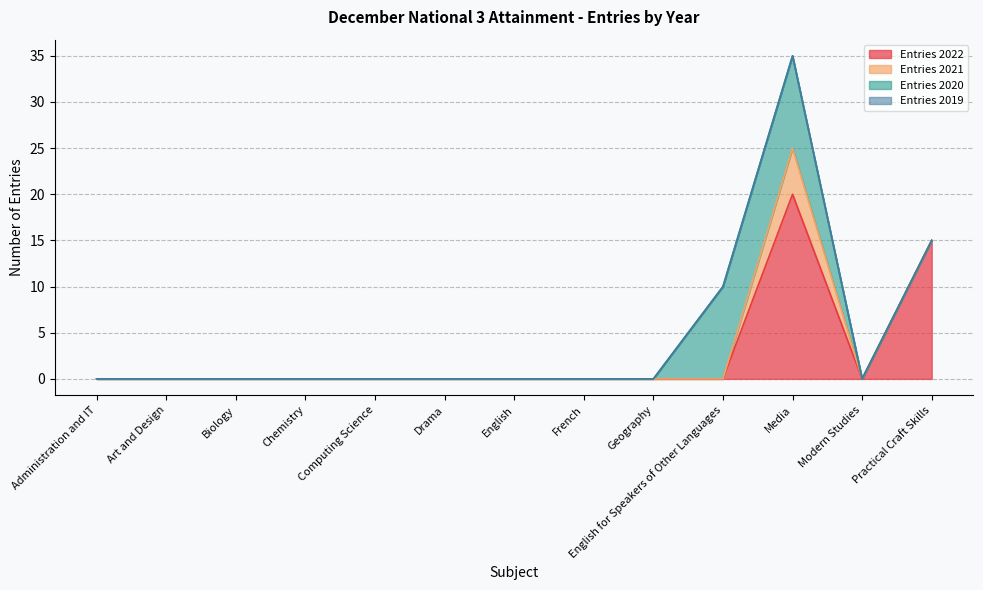

Which category has the highest value across all series?

Media